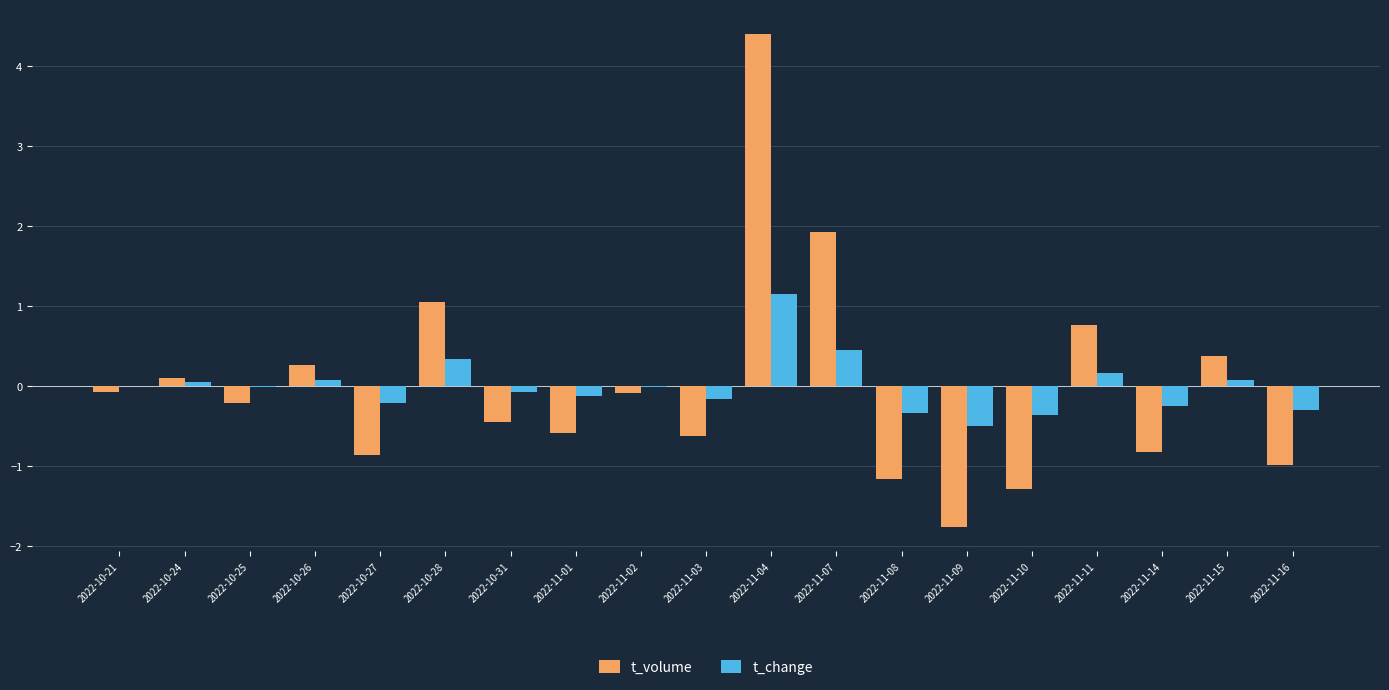

What is the approximate value of t_change at 2022-11-04?

1.2